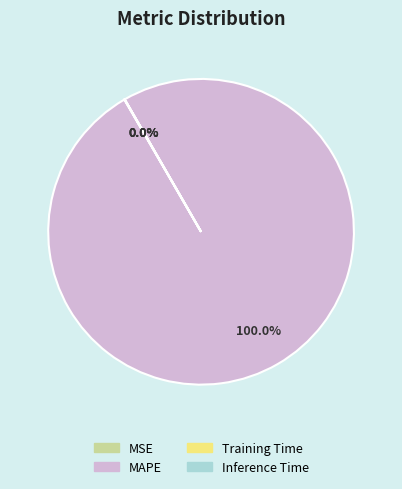

What is the largest slice in the pie chart?

MAPE